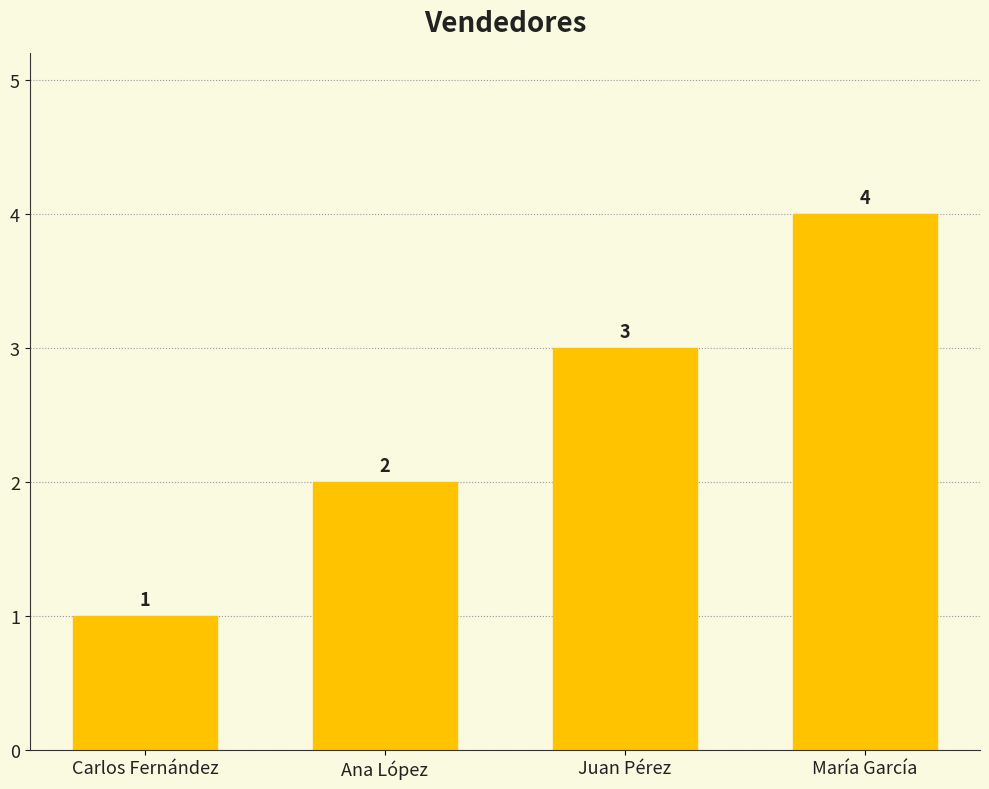

The chart shows a value of 5 at Juan Pérez. True or false?

False